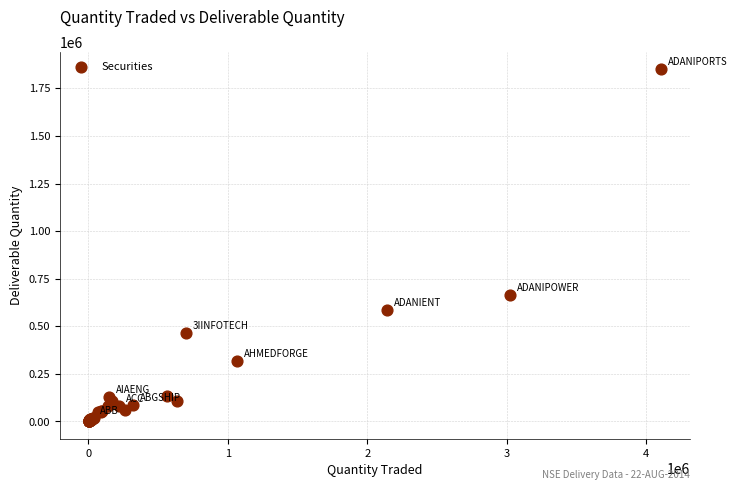

What Y value in the scatter plot is closest to 924581?

665942